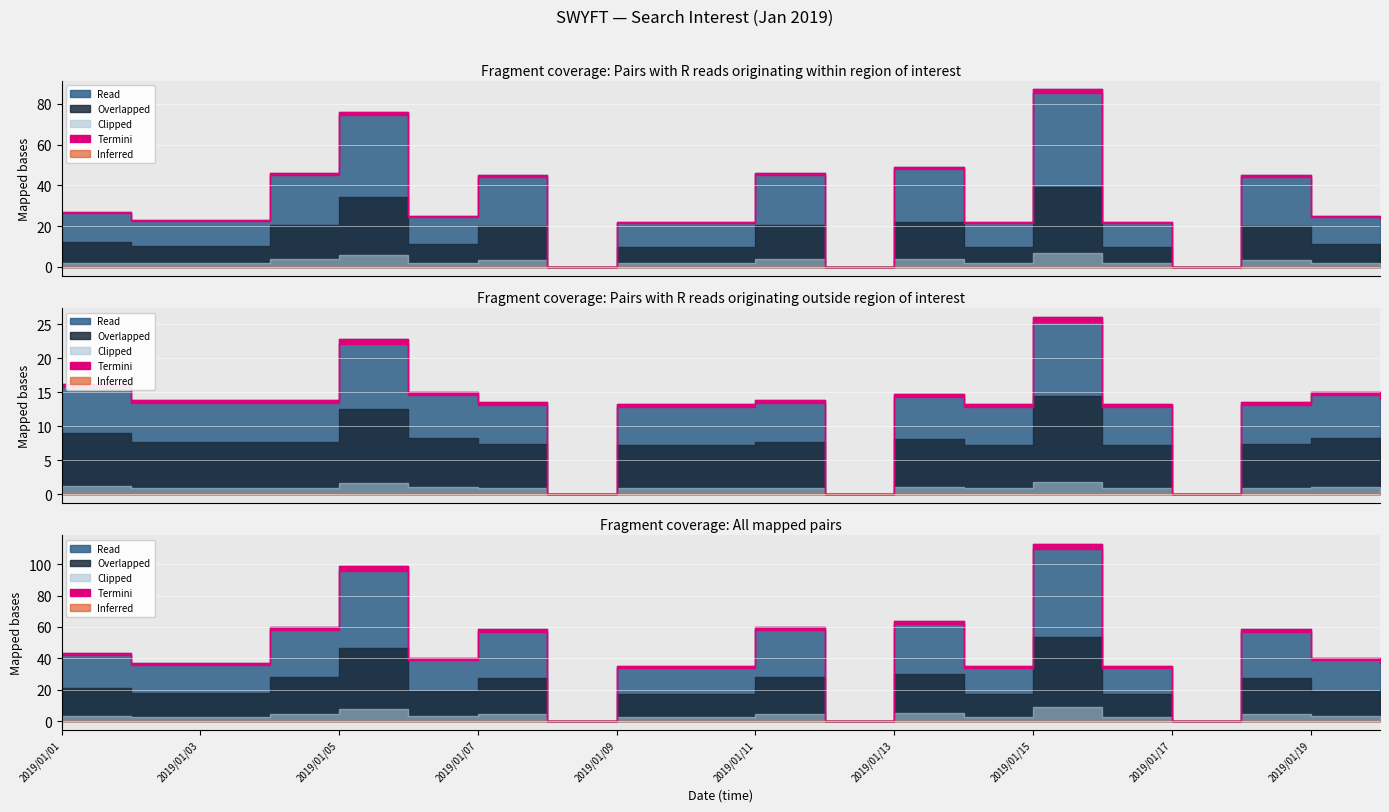

Count the number of categories in the chart.

20